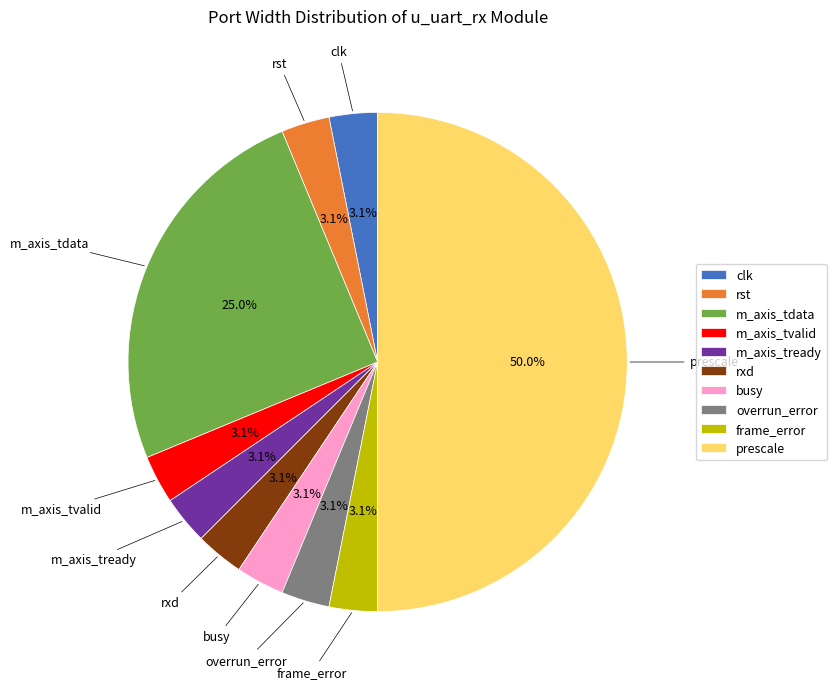

To the nearest percent, what is the difference between the largest and smallest slice percentages?

47%